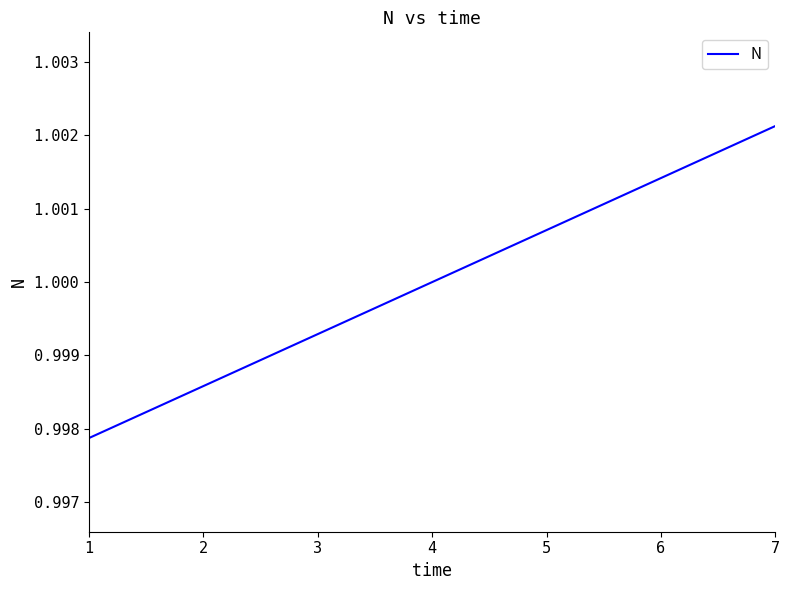

The chart shows a value of 0.6 at 5. True or false?

False